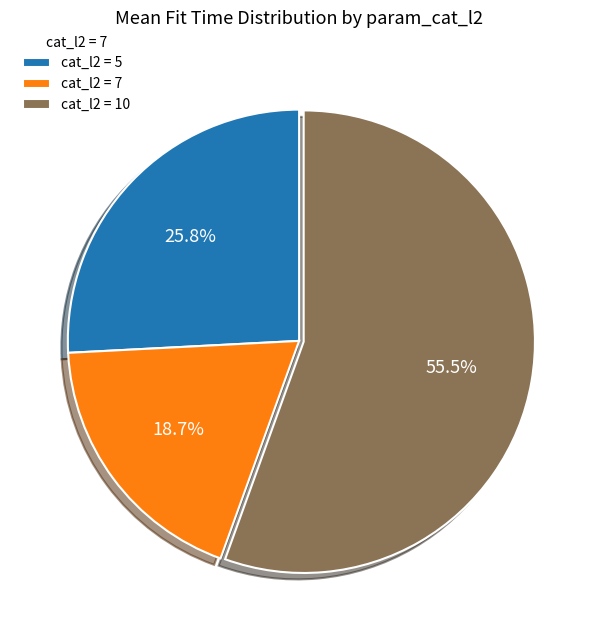

How many slices are in this pie chart?

3